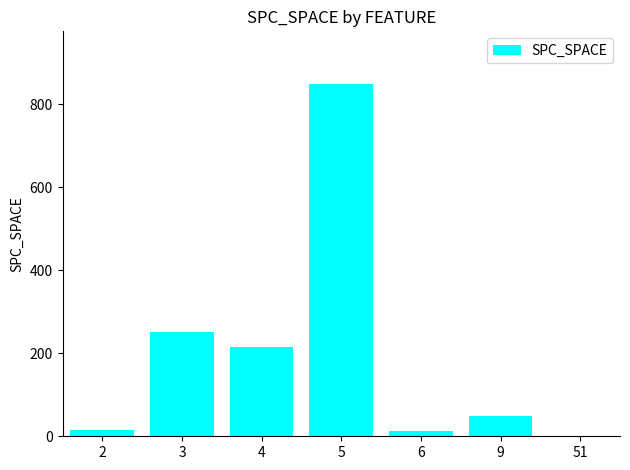

What is the change in value from 4 to 6?

-204